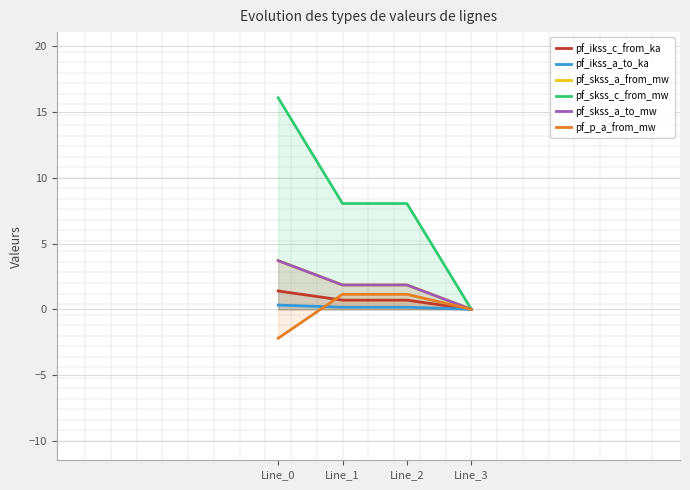

At which label does pf_skss_a_to_mw reach its minimum?

Line_3